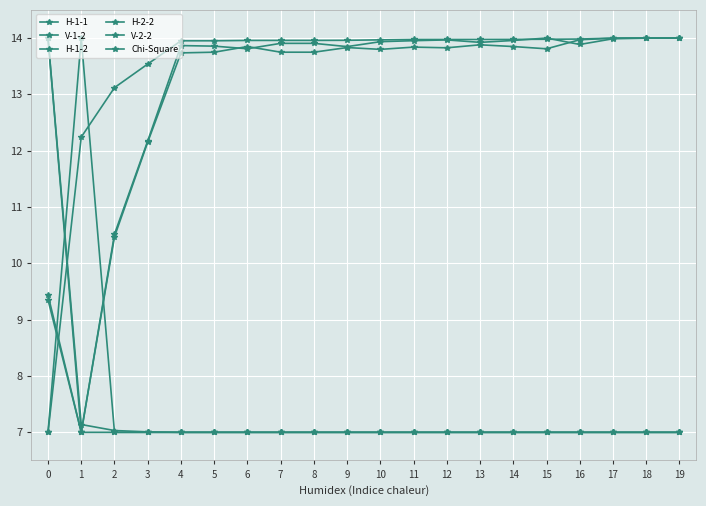

True or false: V-2-2 has more than 1 interior local peaks.

False